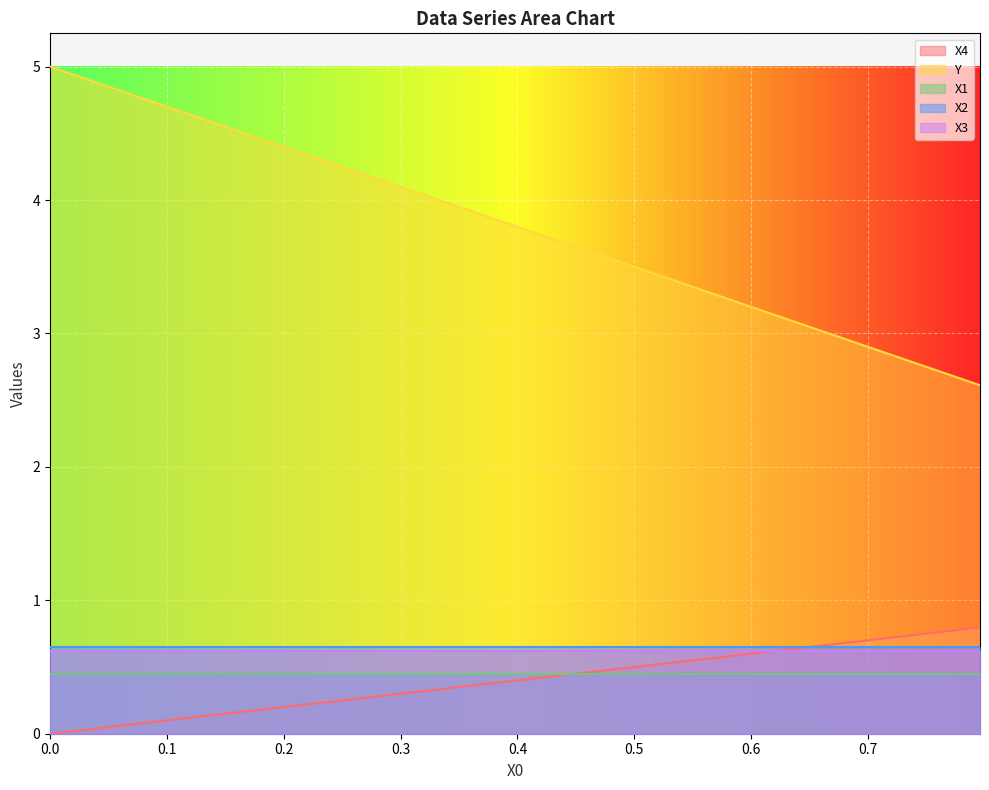

True or false: Y and X2 cross at least once.

False